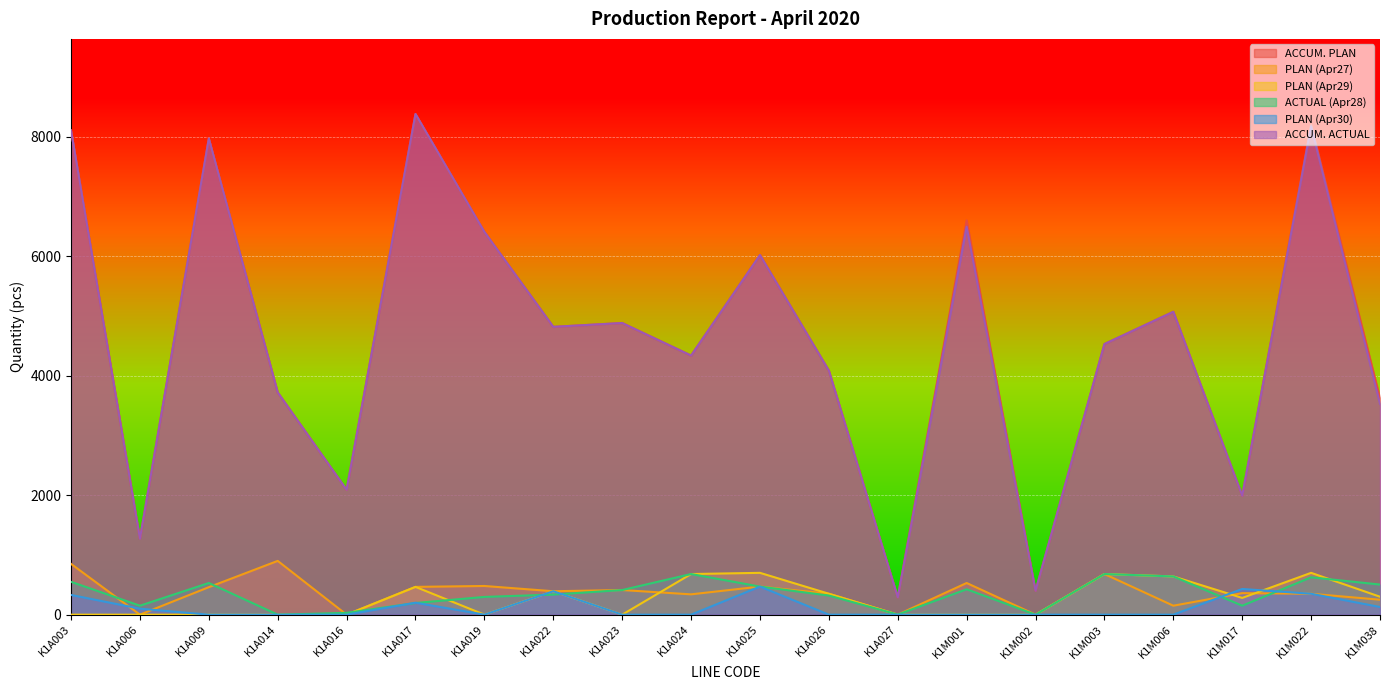

What is the spread (max minus min) of values at K1A006?

1270